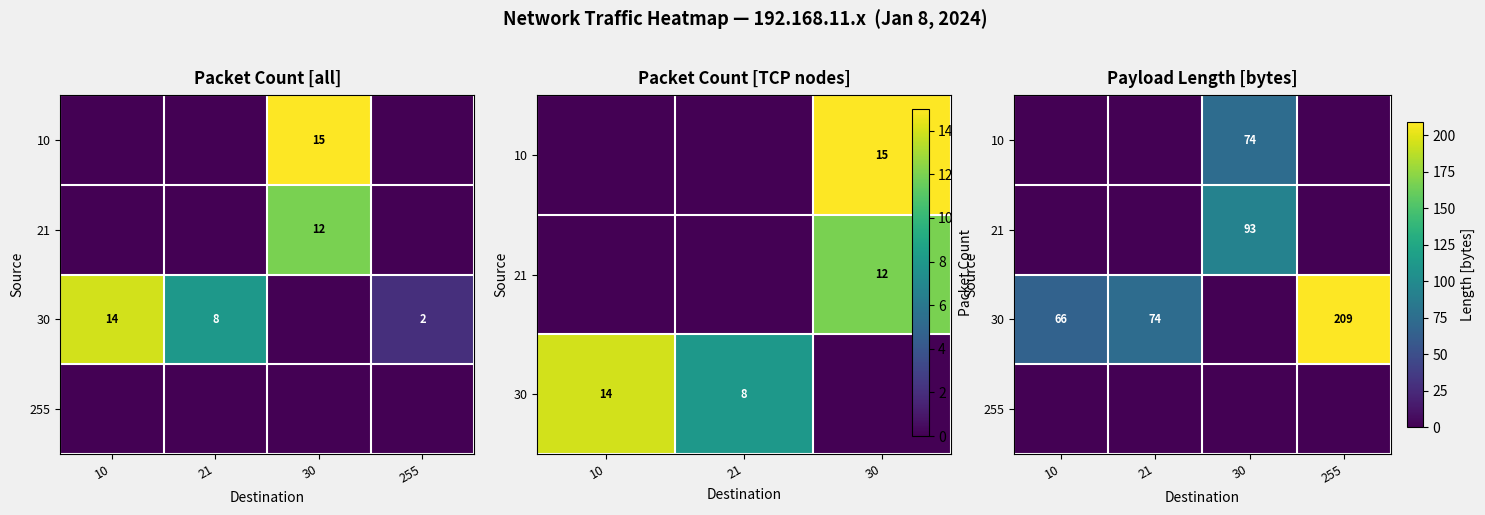

What is the greatest value displayed?

209